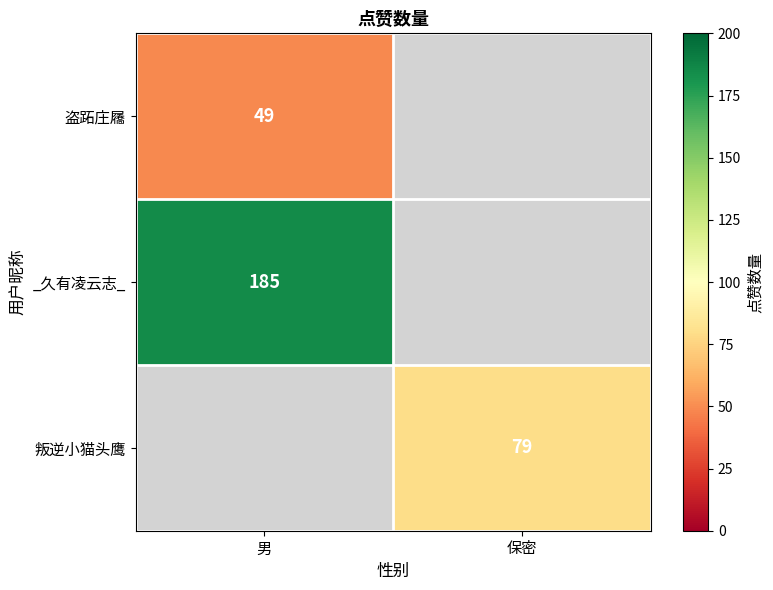

The _久有凌云志_ series shows 185 at 男. True or false?

True